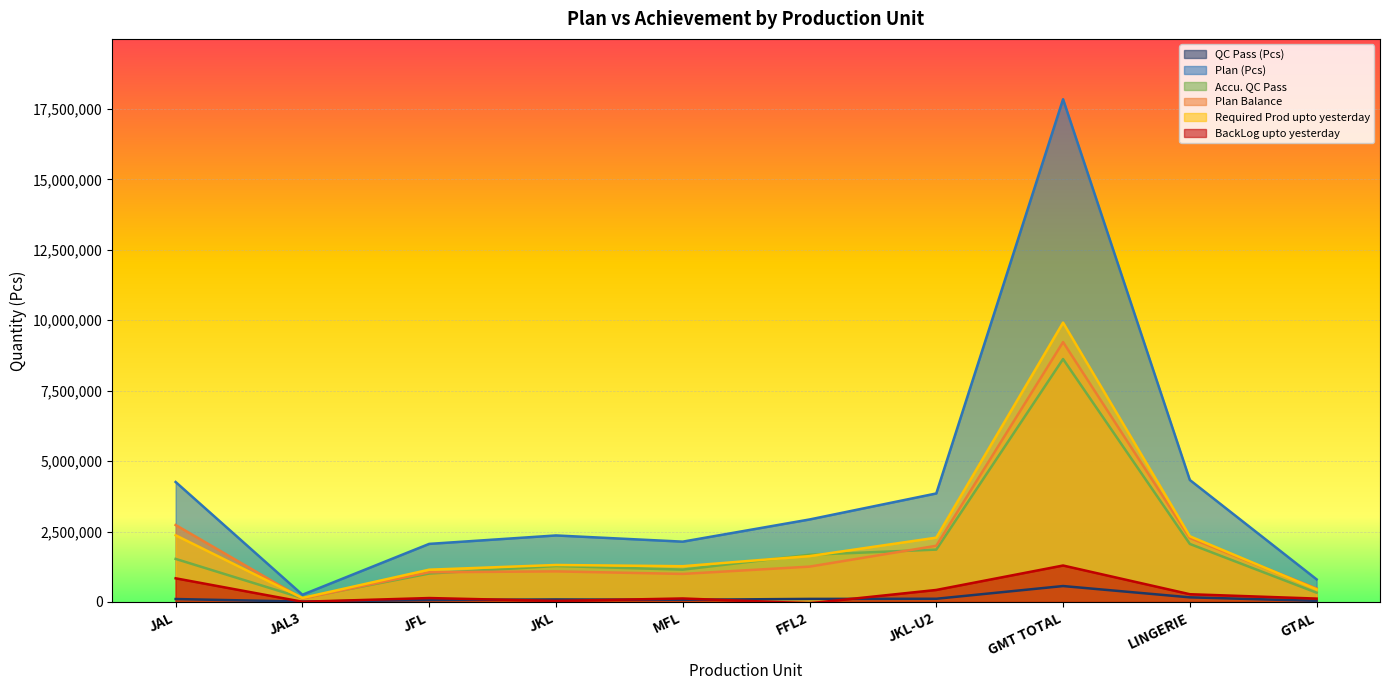

Between which two adjacent categories do Plan Balance and Accu. QC Pass first intersect?

JAL and JAL3